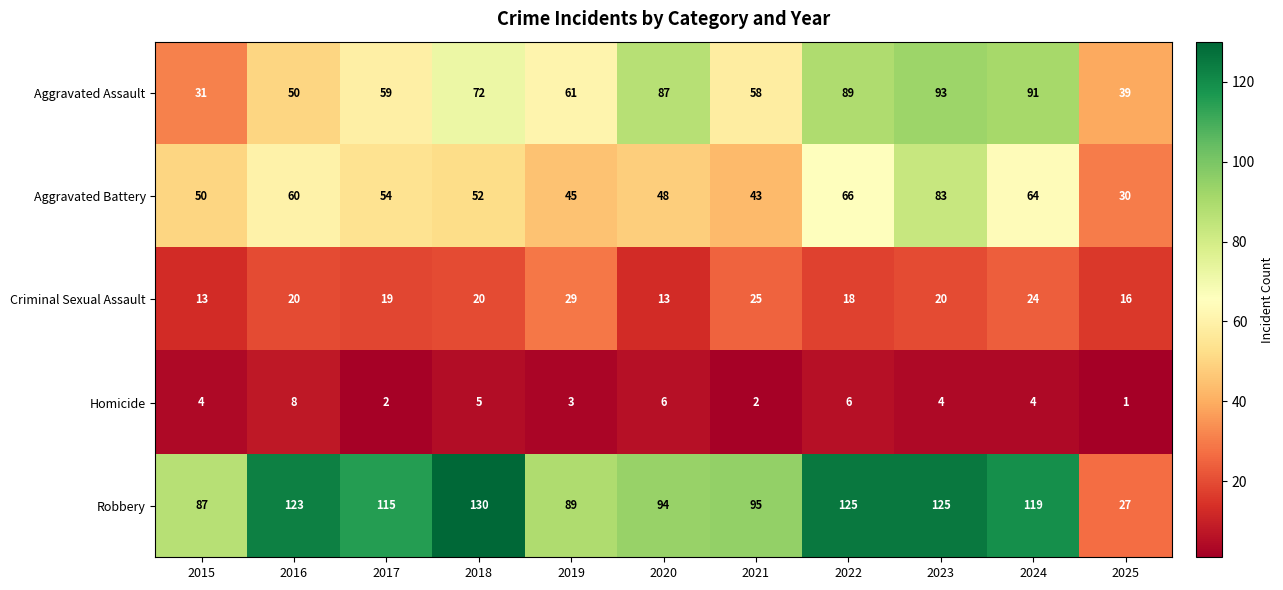

What is the sum of the Aggravated Battery values at 2020 and 2015?

98